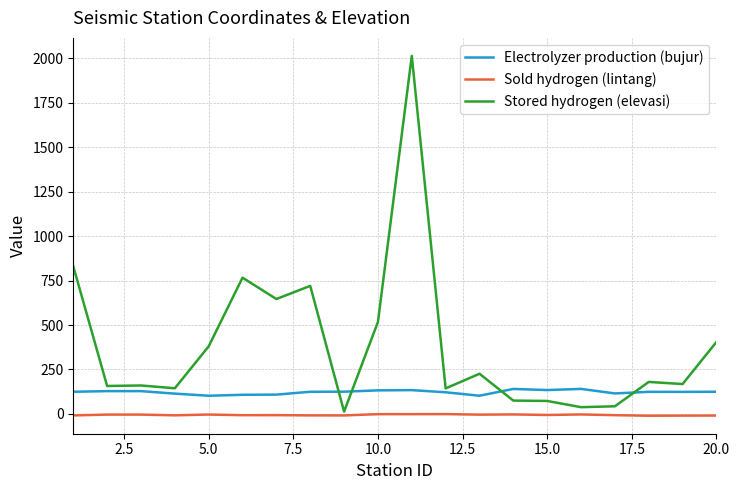

Which series has the largest range (max minus min)?

Stored hydrogen (elevasi)